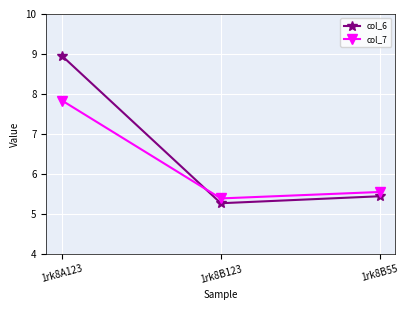

What is the approximate value of col_7 at 1rk8B55?

5.5